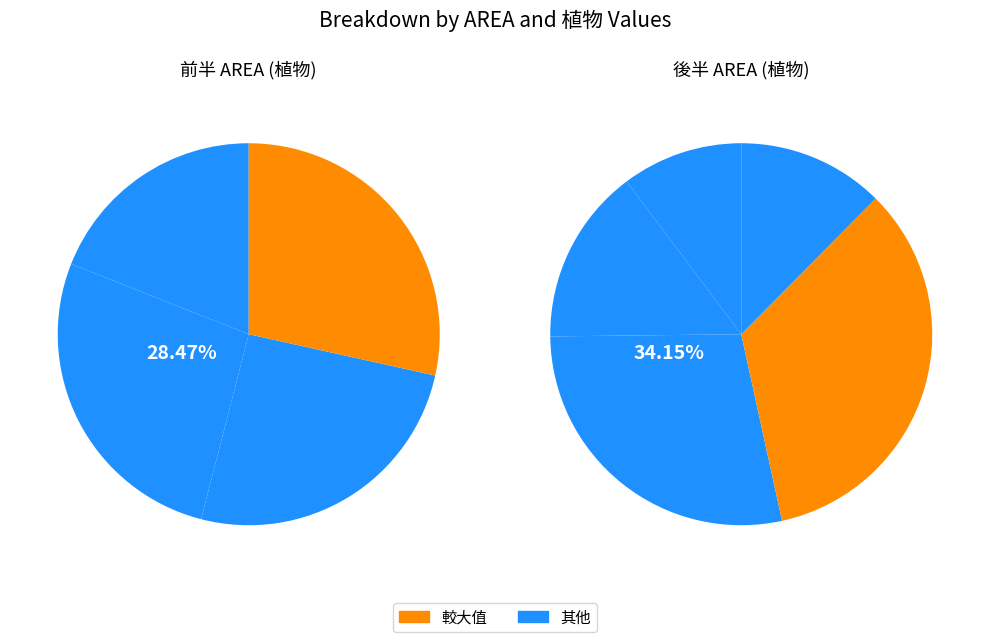

Is it true that 海岸 is 19% of the pie?

False